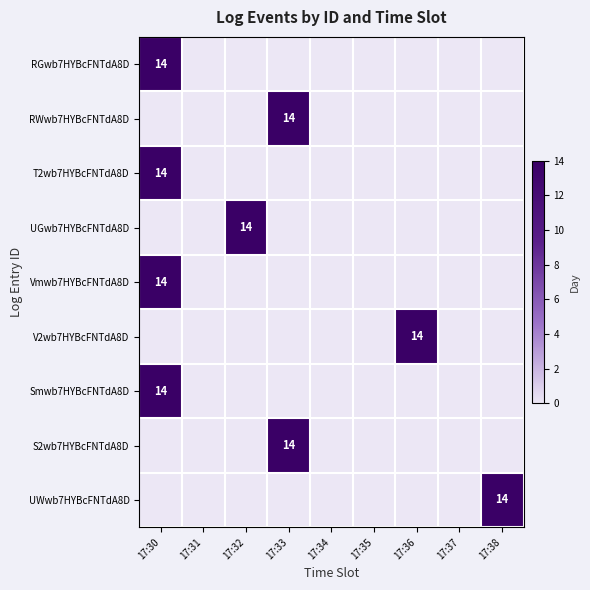

At how many categories does at least one series exceed 1?

5